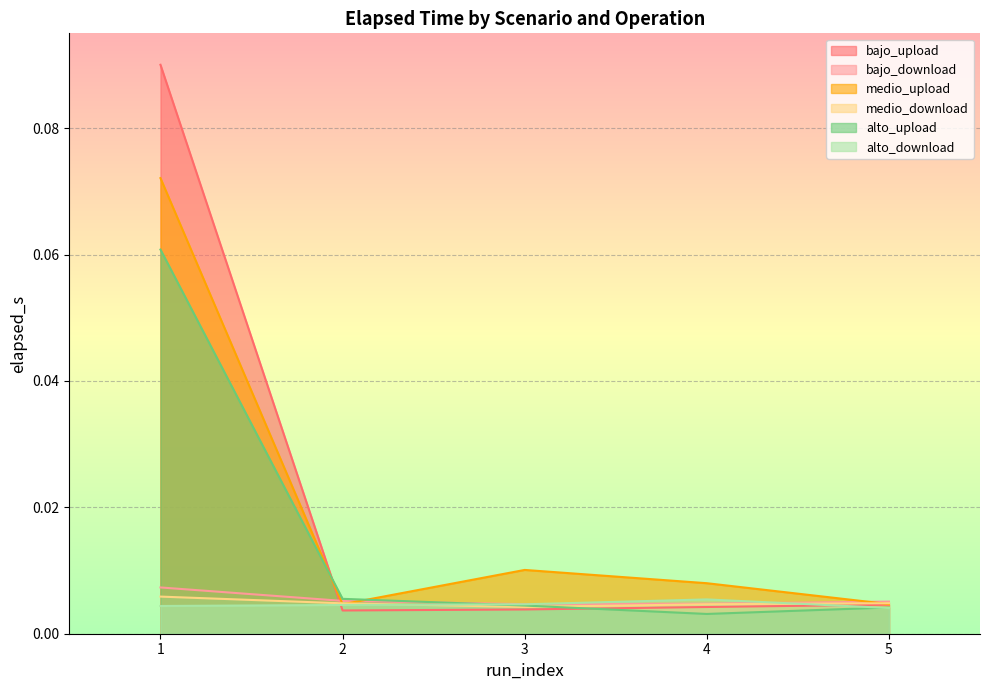

How many interior local valleys does the medio_download series have?

1